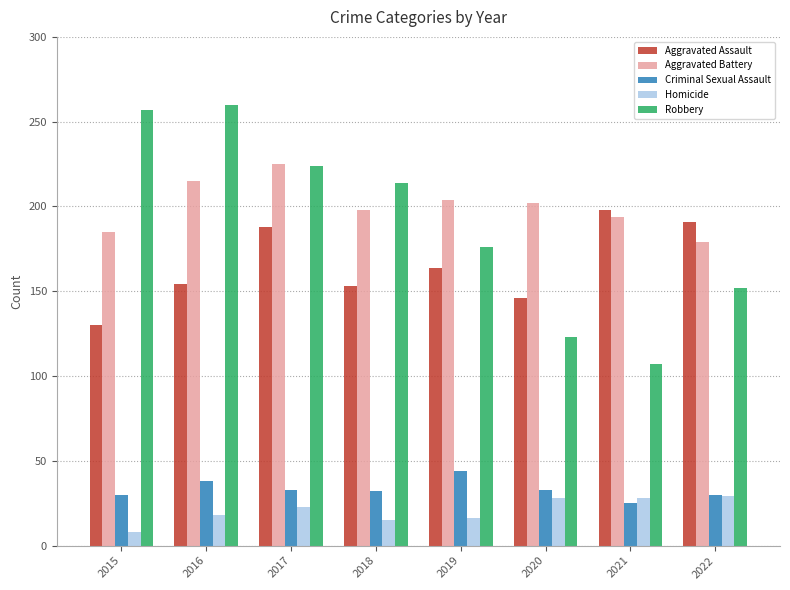

Which category has the highest value in the Aggravated Battery series?

2017